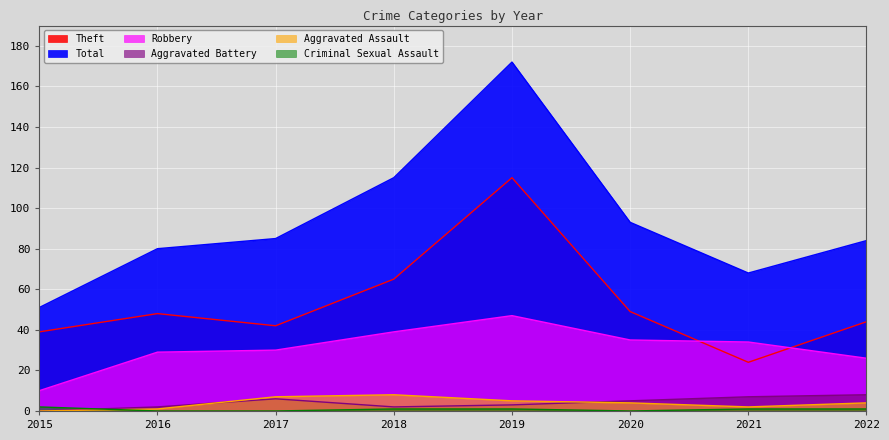

True or false: Theft has a value of 80 at 2019.

False